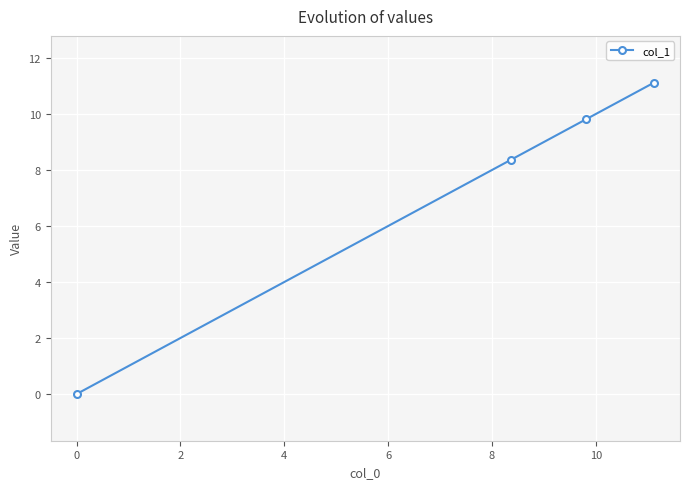

What is the greatest value displayed?

11.1